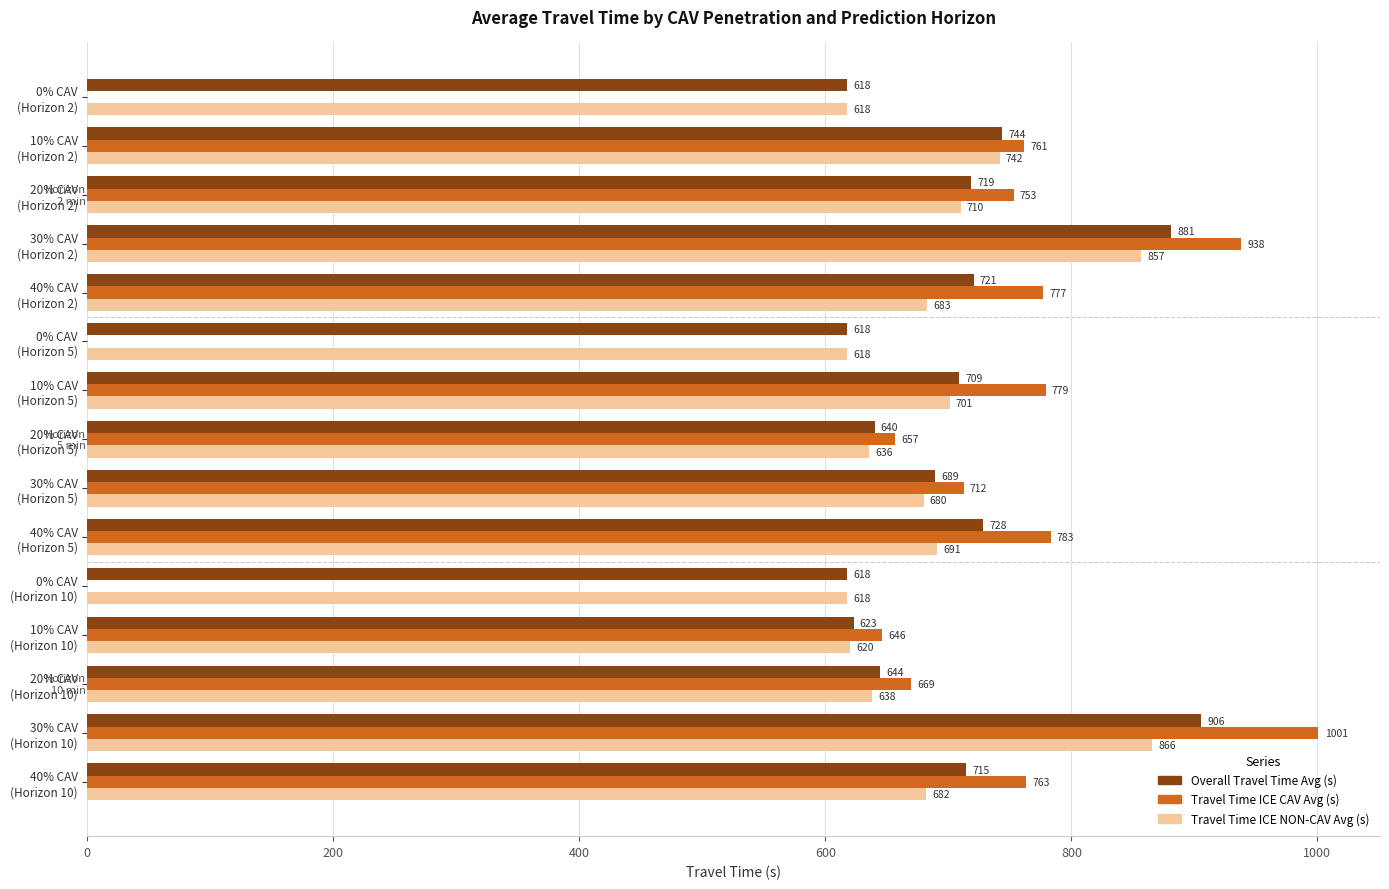

What is the maximum value for Overall Travel Time Avg (s)?

905.6